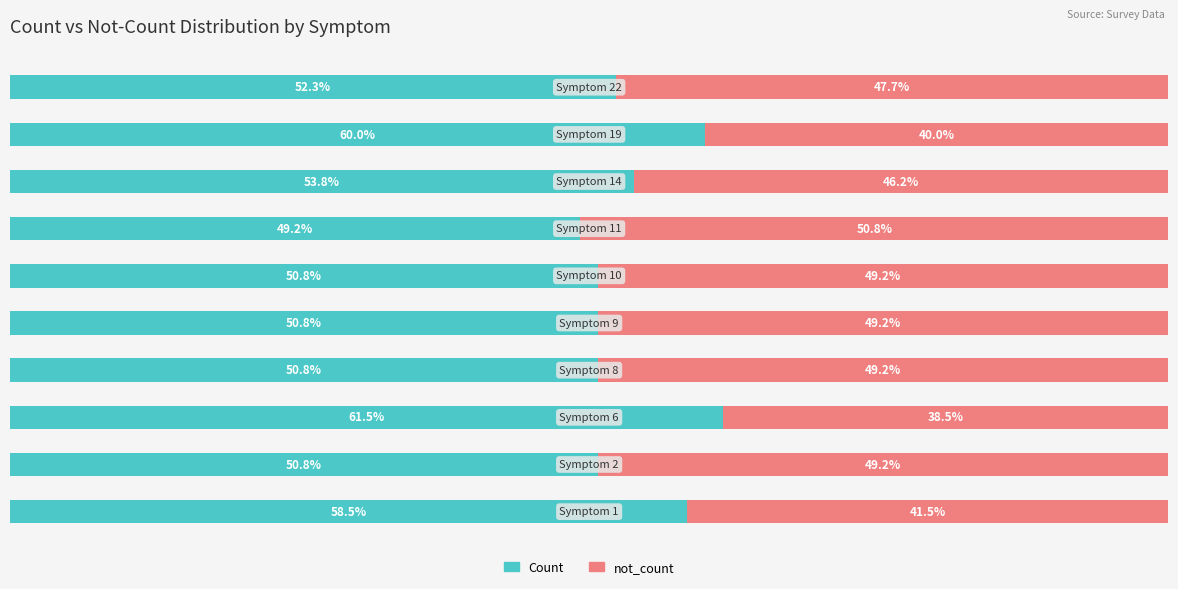

What is the value of the not_count bar at the 8th from the left?

46.2